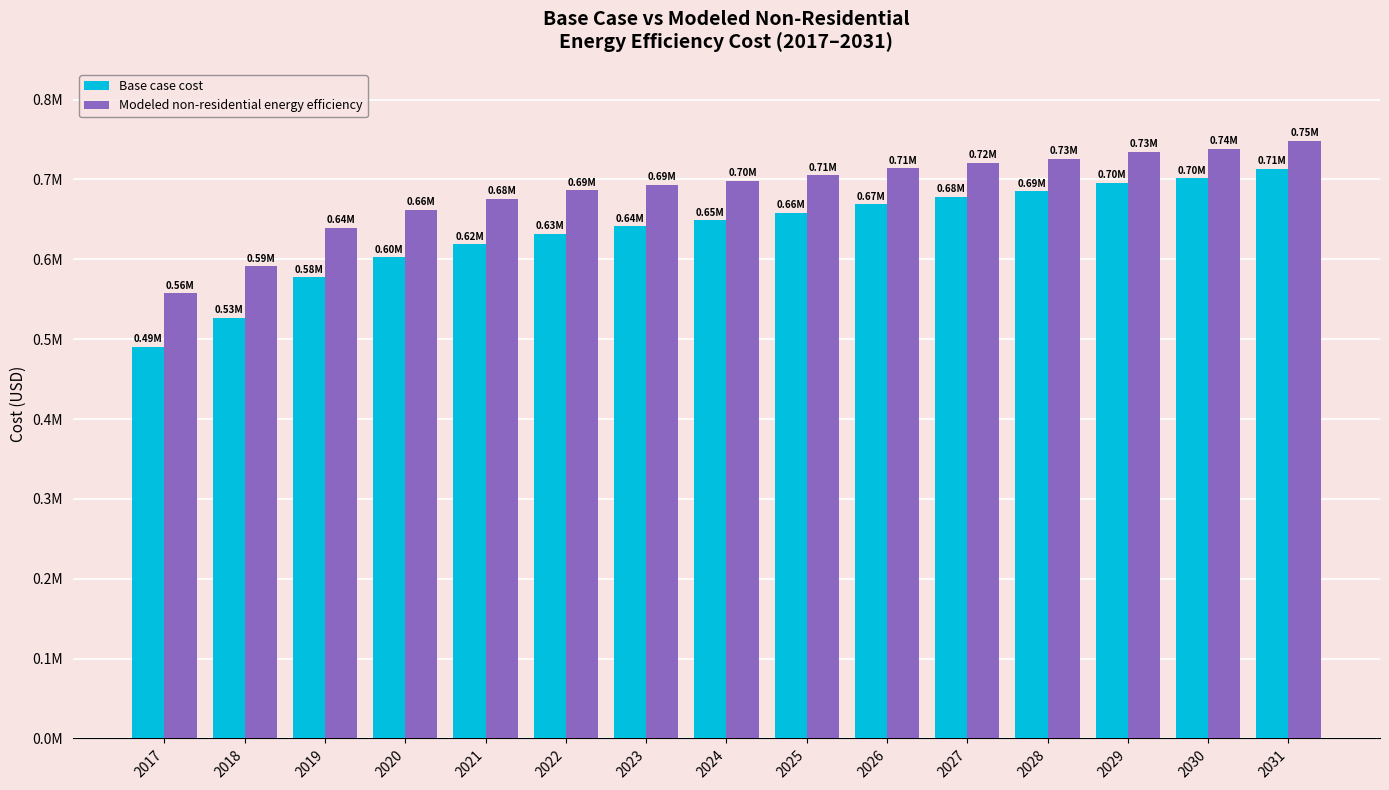

The value of Modeled non-residential energy efficiency at 2027 is 721167.0. True or false?

True